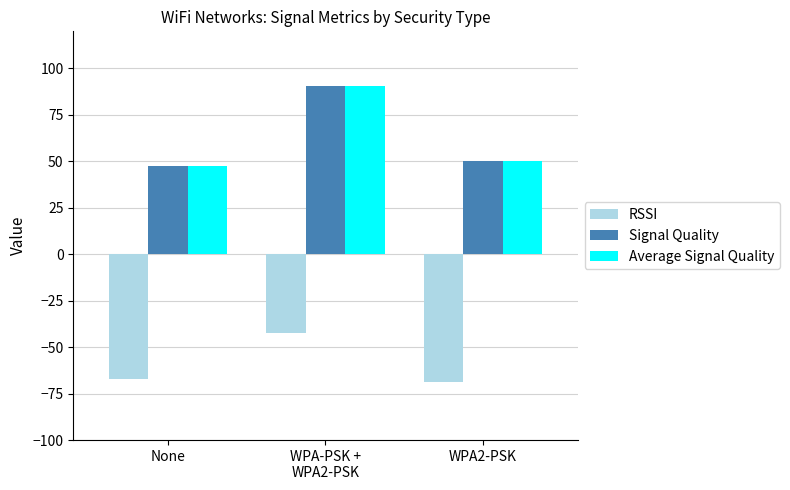

Reading right to left, extract all data points from this chart.

RSSI: -69.0	-42.3	-67.3
Signal Quality: 50.0	90.7	47.4
Average Signal Quality: 50.0	90.7	47.4